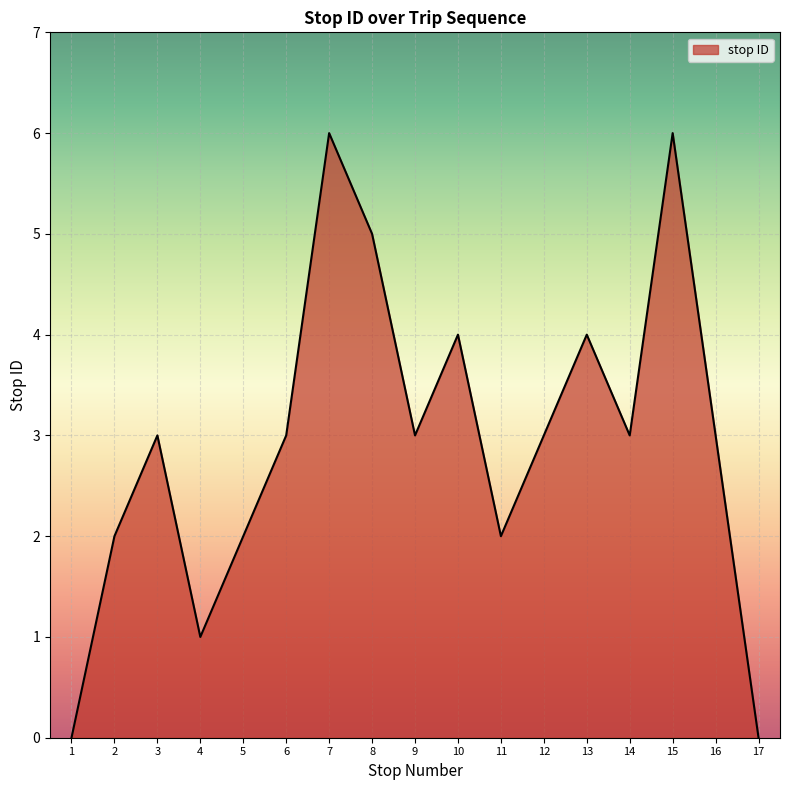

The value at 9 is 1. True or false?

False